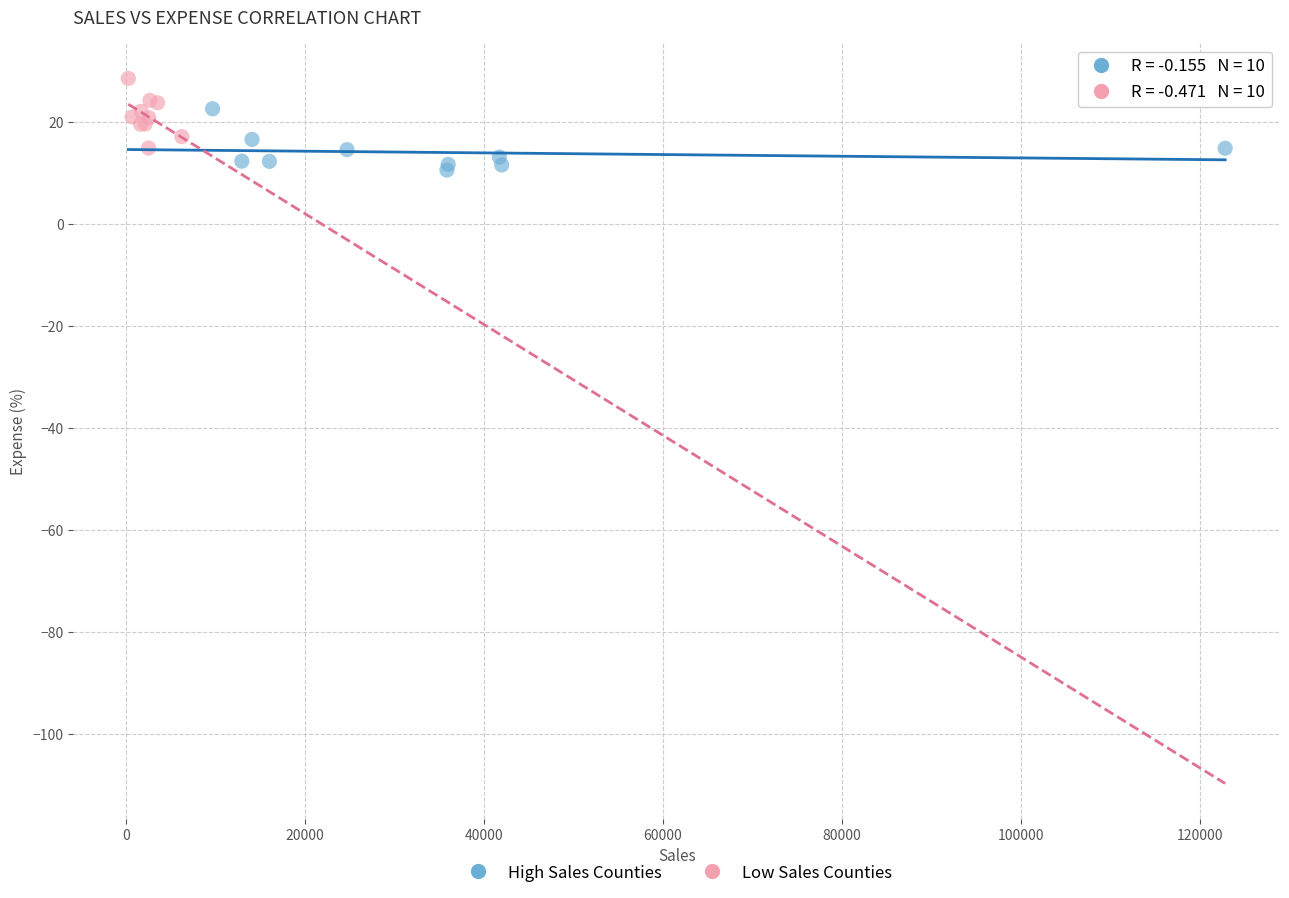

Which series contains the lowest Y value?

High Sales Counties